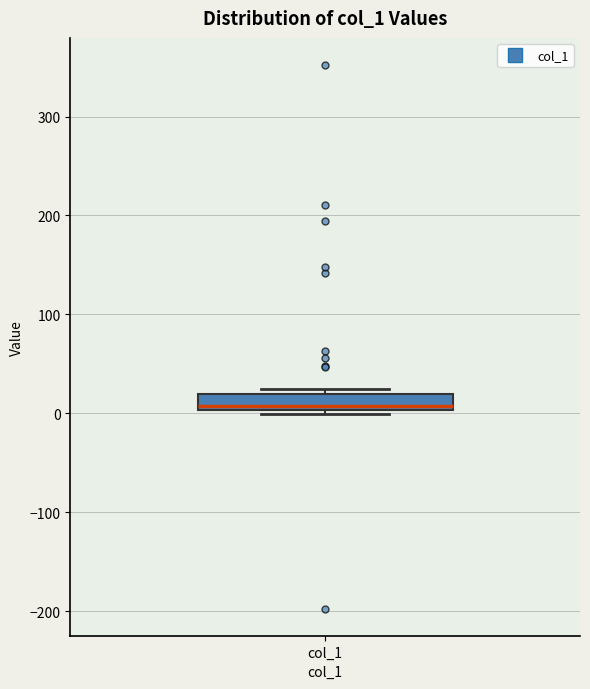

Read this box plot against the y-axis: the position of the median line, the range covered by the box, and the ends of both whiskers. The values are not printed on the chart, so give them approximately, as read against the axis.

median 10, box 0 to 20, whiskers 0 (just below the box's lower edge) to 20 (just above the box's upper edge)